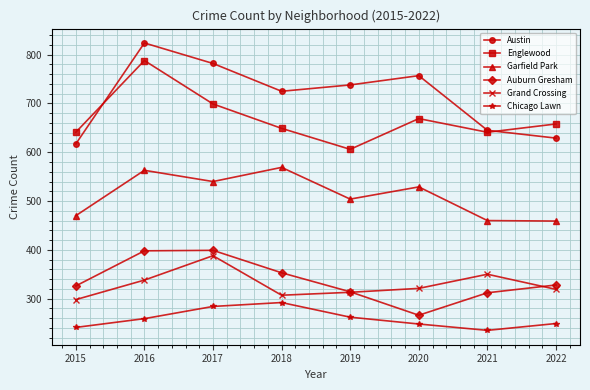

What is the minimum value shown in the chart?

235